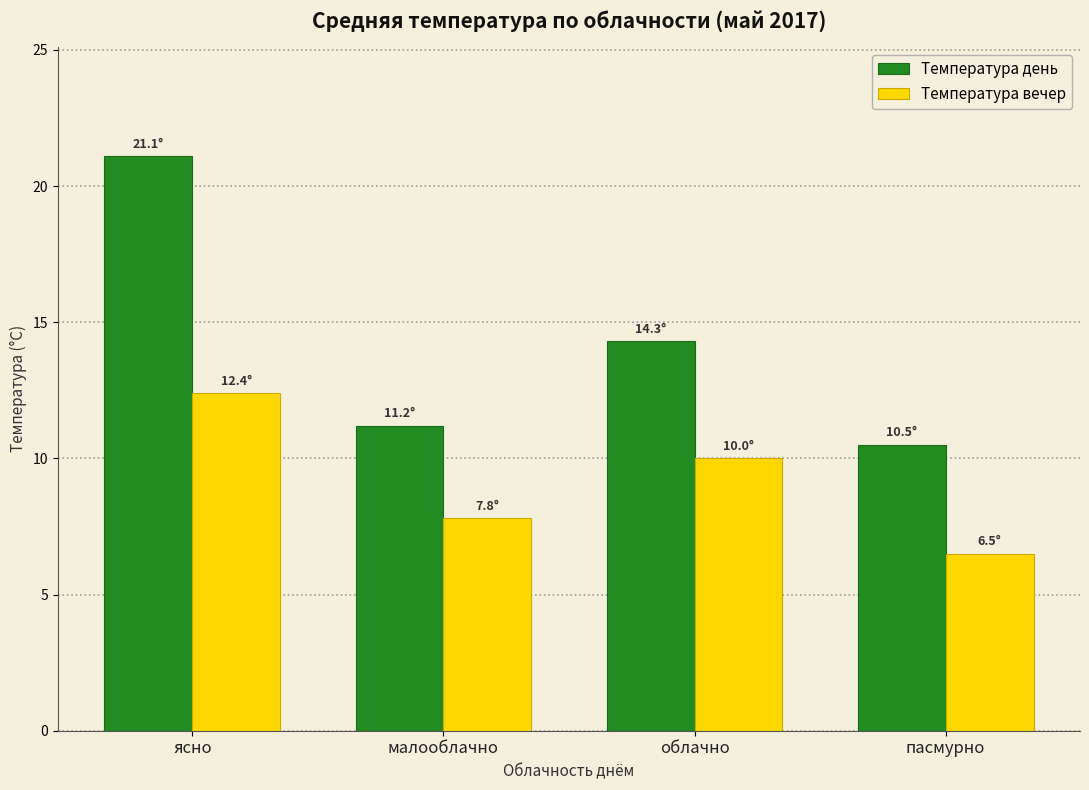

What is the difference between the maximum and second lowest values in the Температура день series?

9.9